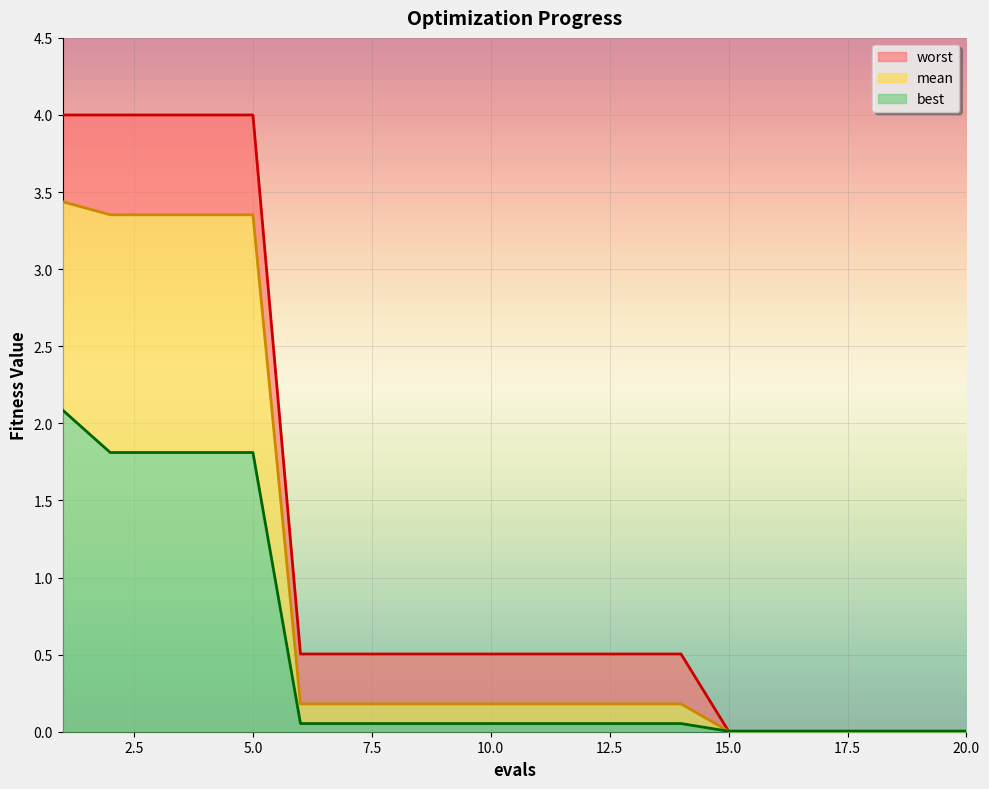

Reading left to right, transcribe all the data shown in this chart.

mean: 3.4	3.4	3.4	3.4	3.4	0.2	0.2	0.2	0.2	0.2	0.2	0.2	0.2	0.2	0.0	0.0	0.0	0.0	0.0	0.0
best: 2.1	1.8	1.8	1.8	1.8	0.1	0.1	0.1	0.1	0.1	0.1	0.1	0.1	0.1	0.0	0.0	0.0	0.0	0.0	0.0
worst: 4.0	4.0	4.0	4.0	4.0	0.5	0.5	0.5	0.5	0.5	0.5	0.5	0.5	0.5	0.0	0.0	0.0	0.0	0.0	0.0